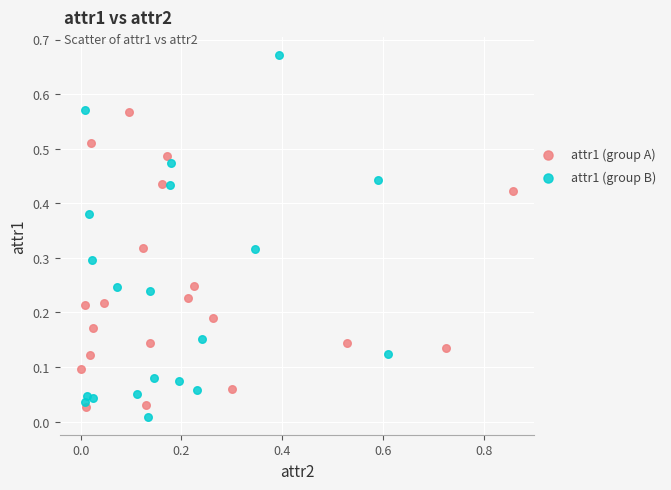

Which series contains the highest Y value?

attr1 (group B)